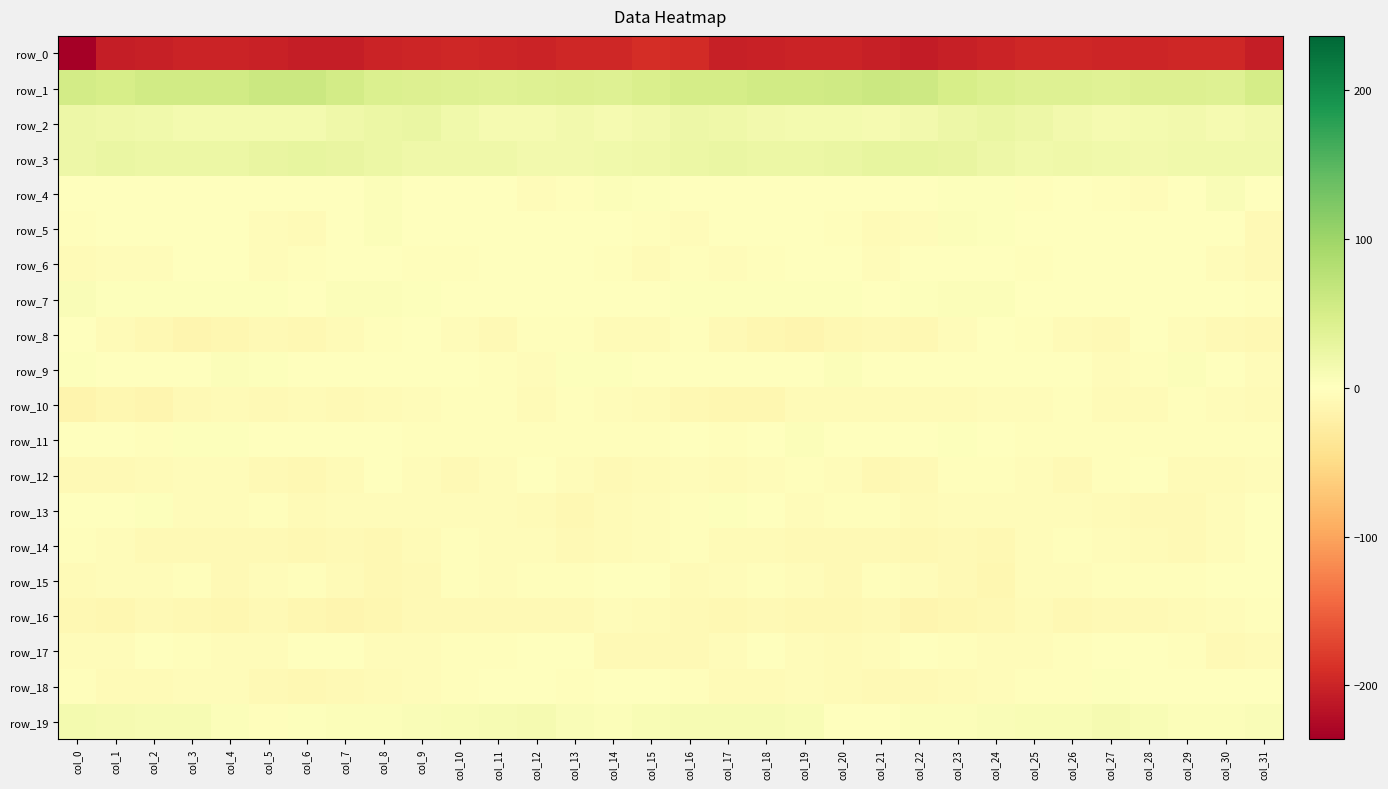

Between col_1 and col_24, which is larger?

col_24